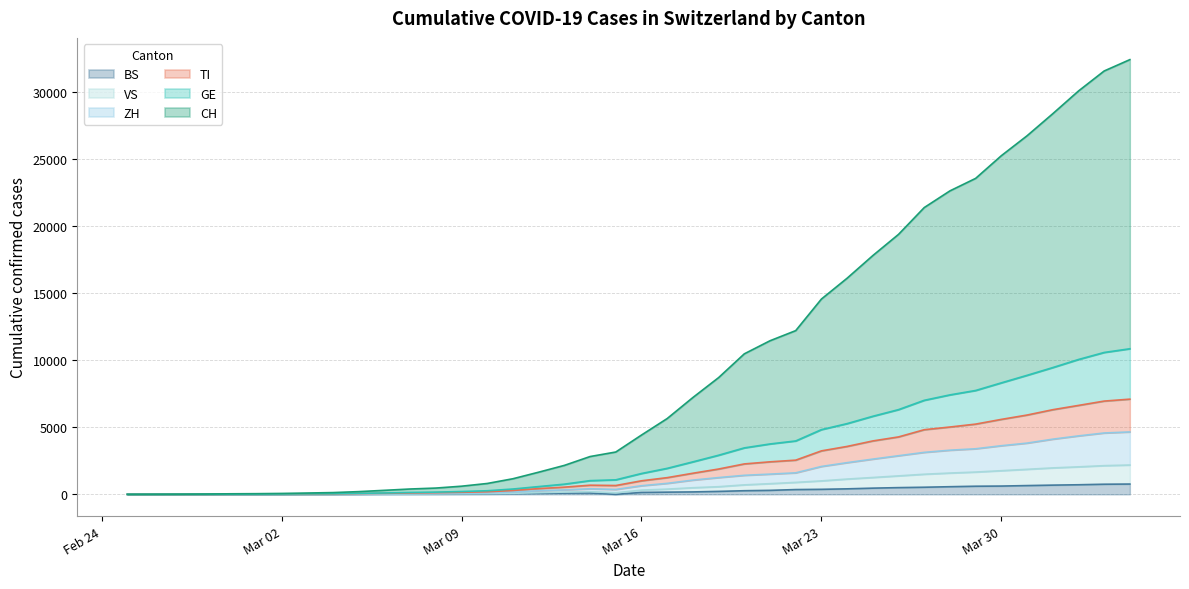

What is the highest value of the CH series?

32377